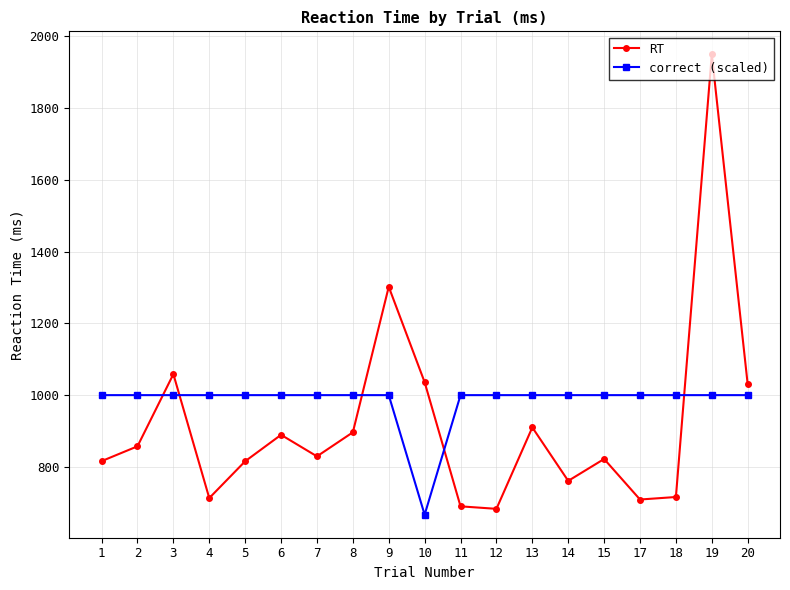

True or false: correct (scaled) has a value of 1000.0 at 9.

True